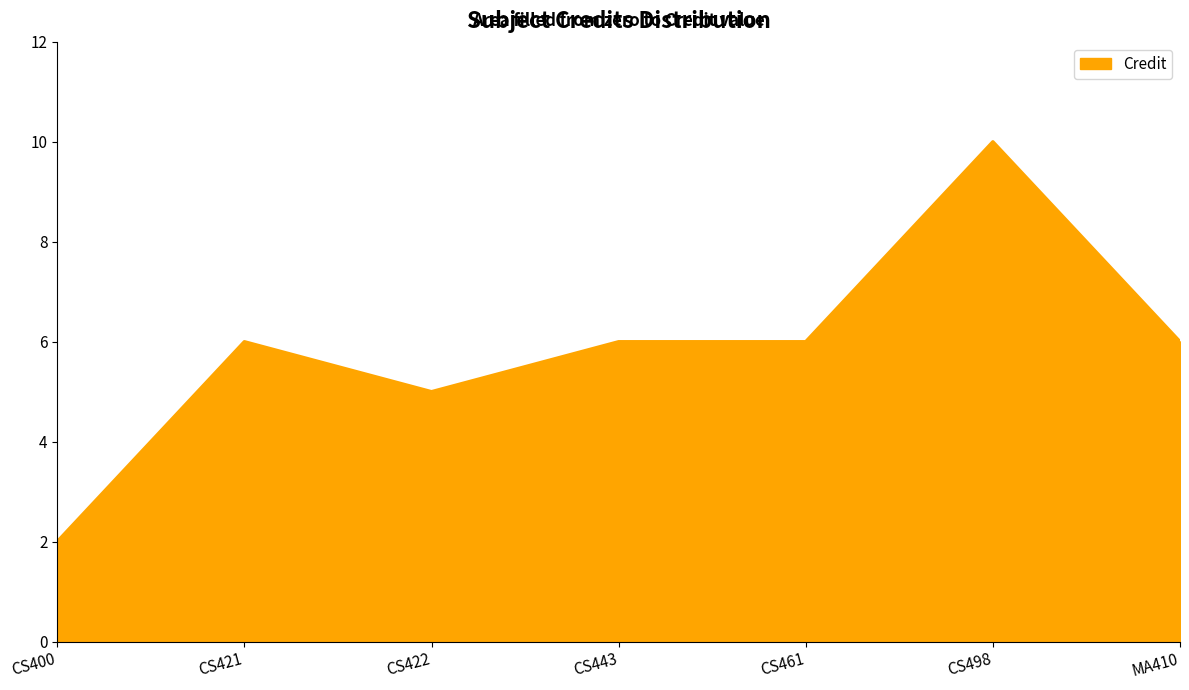

What is the ratio of the value at CS400 to the value at CS421?

0.3